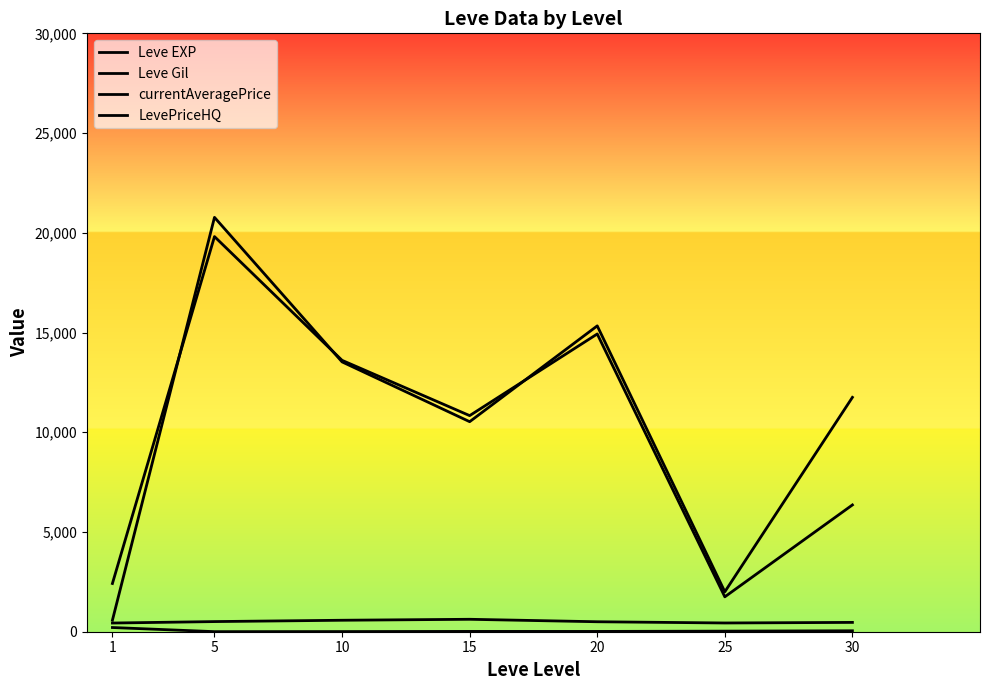

Does the chart display data point markers on the line(s)?

No